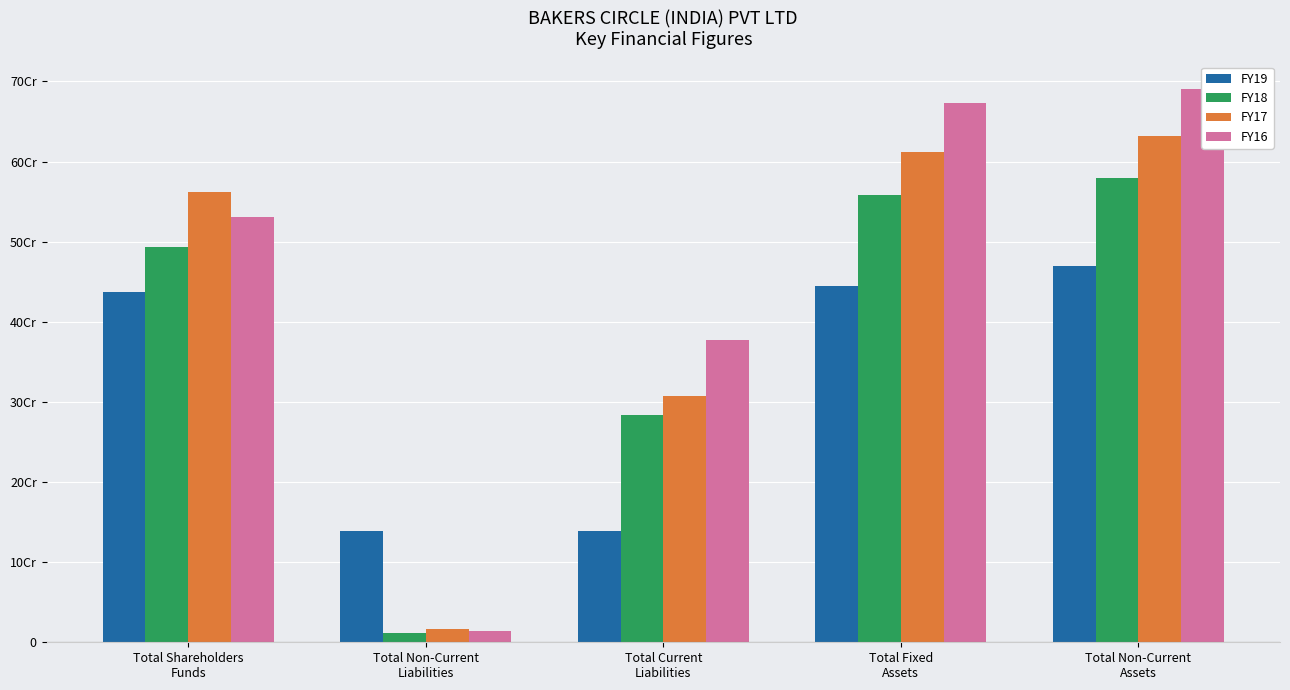

List the labels in order of FY18 value, largest first.

Total Non-Current
Assets, Total Fixed
Assets, Total Shareholders
Funds, Total Current
Liabilities, Total Non-Current
Liabilities